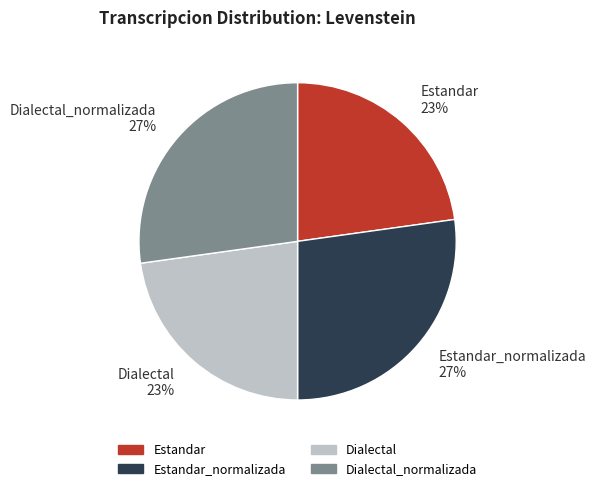

Approximately how many times larger is the value at Dialectal_normalizada 27% compared to Dialectal 23%?

1.2